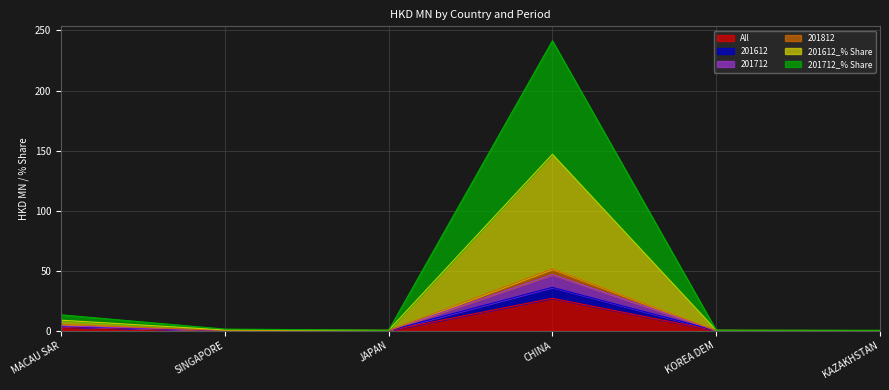

True or false: All has a value of 0.0 at KAZAKHSTAN.

True